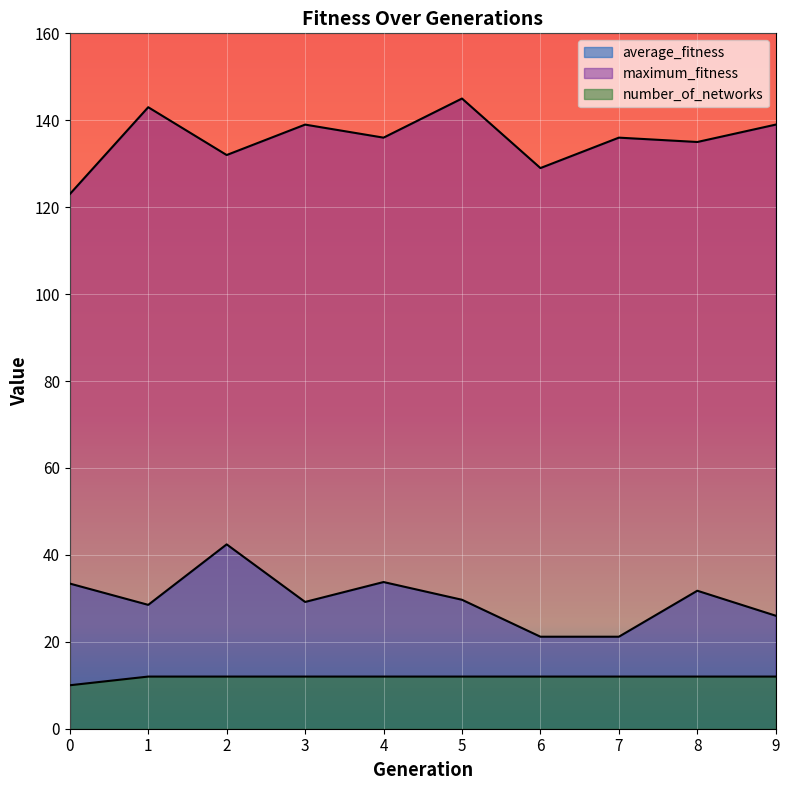

What is the spread (max minus min) of values at 2?

120.0